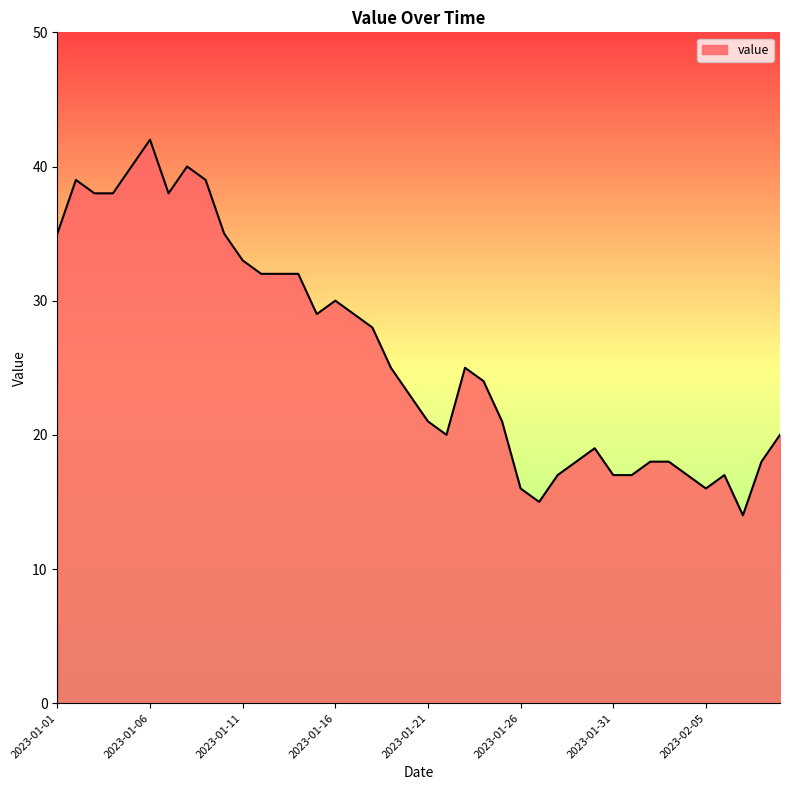

What is the minimum value shown in the chart?

14